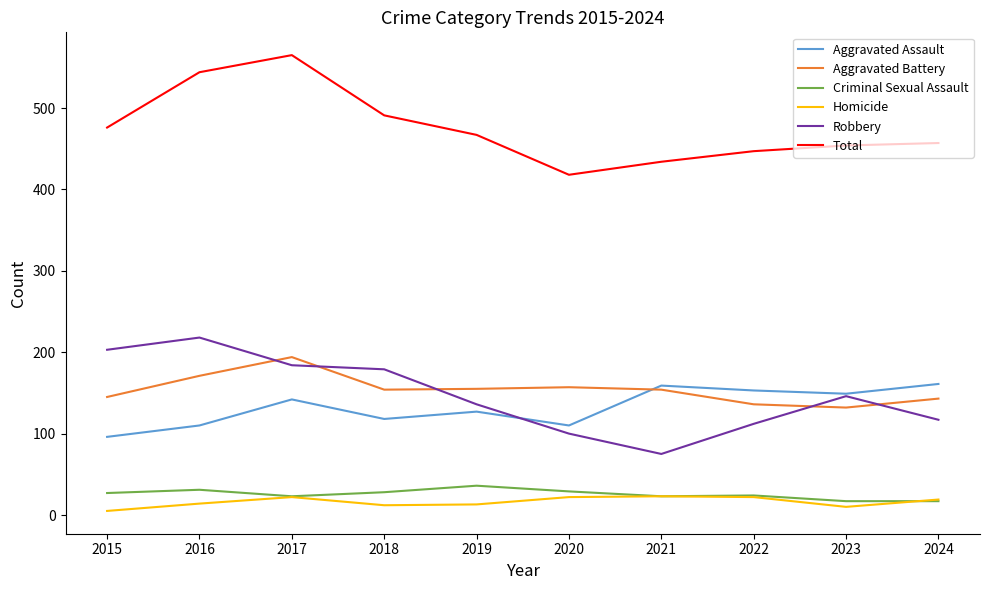

Between 2016 and 2019, which series saw the biggest shift?

Robbery